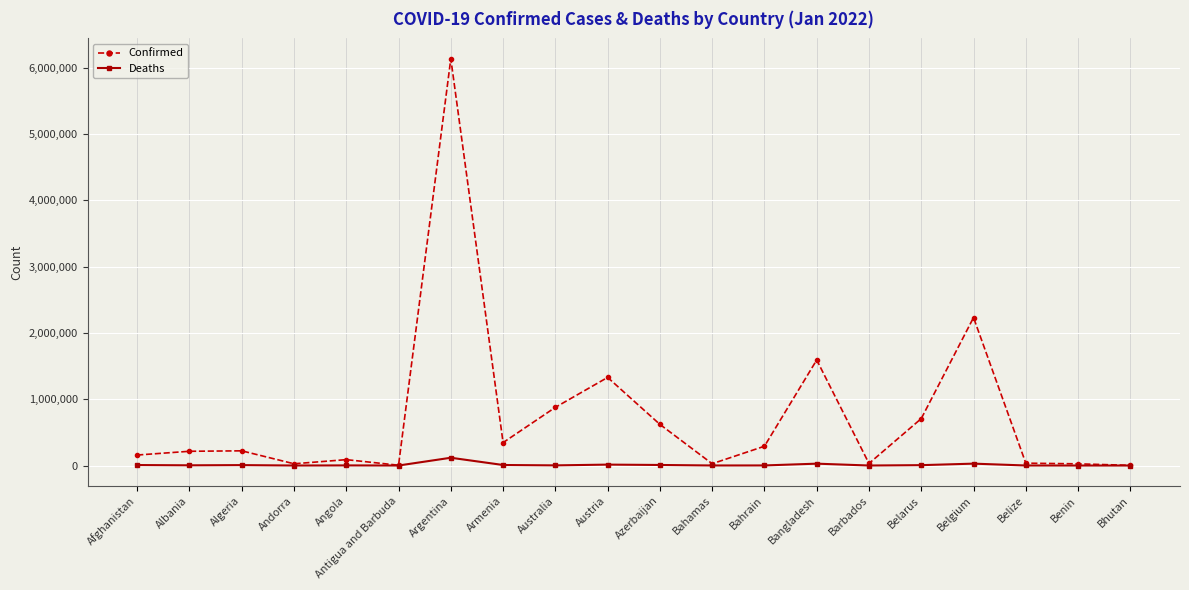

List the series in order of their overall mean, highest first.

Confirmed, Deaths